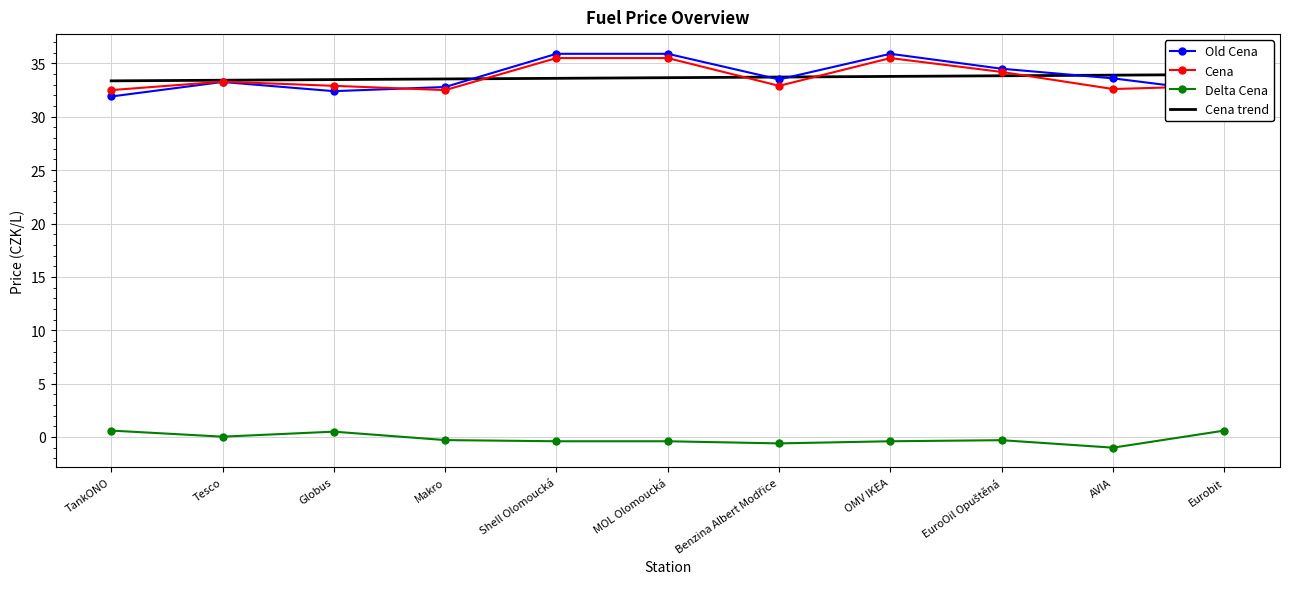

Is the value of Cena trend at Makro greater than the value of Cena at MOL Olomoucká?

No